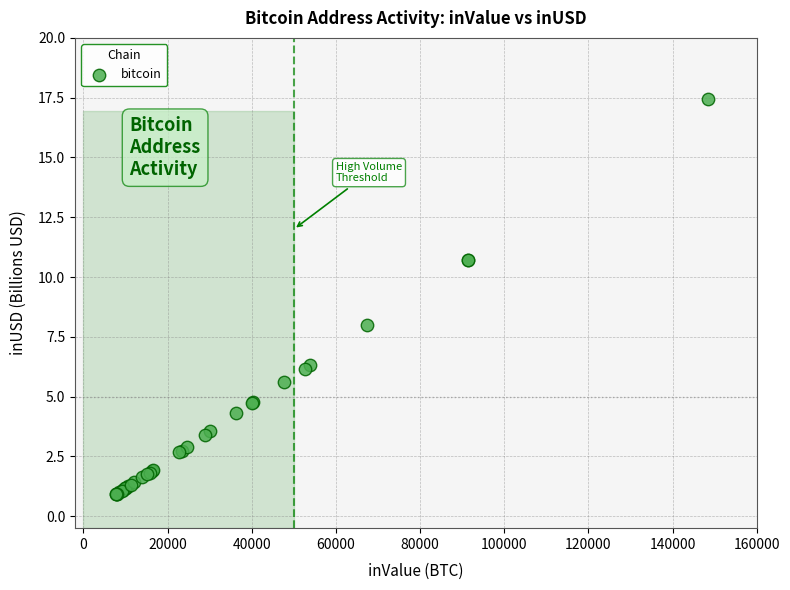

What Y value in the scatter plot is closest to 9?

8.0